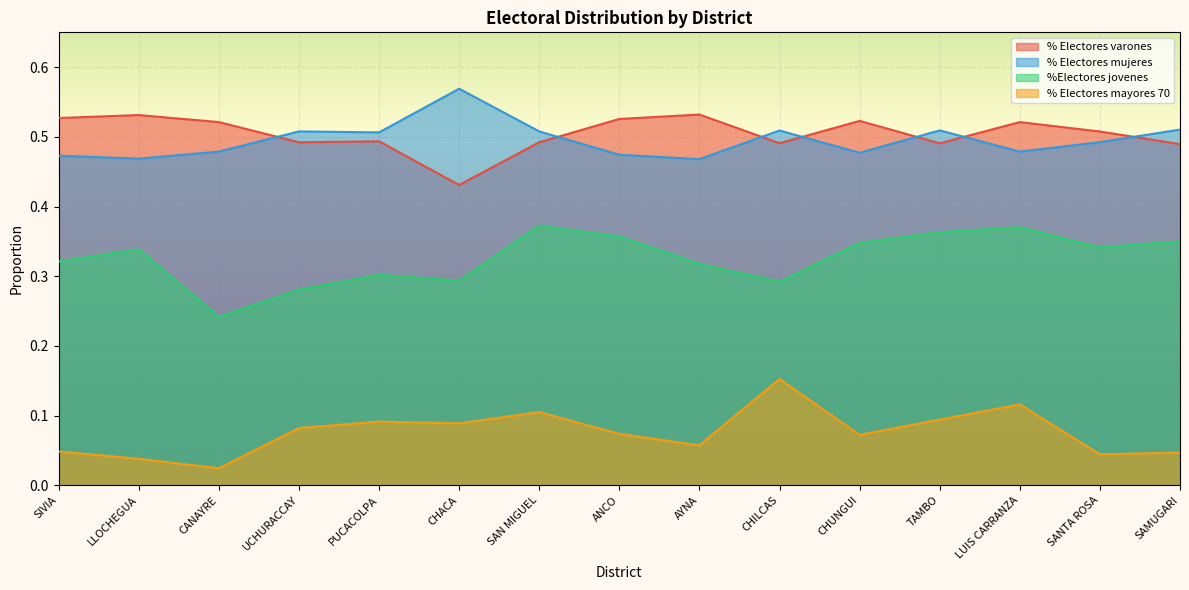

Reading right to left, what are all the values shown in this chart?

% Electores varones: SAMUGARI=0.5	SANTA ROSA=0.5	LUIS CARRANZA=0.5	TAMBO=0.5	CHUNGUI=0.5	CHILCAS=0.5	AYNA=0.5	ANCO=0.5	SAN MIGUEL=0.5	CHACA=0.4	PUCACOLPA=0.5	UCHURACCAY=0.5	CANAYRE=0.5	LLOCHEGUA=0.5	SIVIA=0.5
% Electores mujeres: SAMUGARI=0.5	SANTA ROSA=0.5	LUIS CARRANZA=0.5	TAMBO=0.5	CHUNGUI=0.5	CHILCAS=0.5	AYNA=0.5	ANCO=0.5	SAN MIGUEL=0.5	CHACA=0.6	PUCACOLPA=0.5	UCHURACCAY=0.5	CANAYRE=0.5	LLOCHEGUA=0.5	SIVIA=0.5
%Electores jovenes: SAMUGARI=0.4	SANTA ROSA=0.3	LUIS CARRANZA=0.4	TAMBO=0.4	CHUNGUI=0.3	CHILCAS=0.3	AYNA=0.3	ANCO=0.4	SAN MIGUEL=0.4	CHACA=0.3	PUCACOLPA=0.3	UCHURACCAY=0.3	CANAYRE=0.2	LLOCHEGUA=0.3	SIVIA=0.3
% Electores mayores 70: SAMUGARI=0.0	SANTA ROSA=0.0	LUIS CARRANZA=0.1	TAMBO=0.1	CHUNGUI=0.1	CHILCAS=0.2	AYNA=0.1	ANCO=0.1	SAN MIGUEL=0.1	CHACA=0.1	PUCACOLPA=0.1	UCHURACCAY=0.1	CANAYRE=0.0	LLOCHEGUA=0.0	SIVIA=0.0